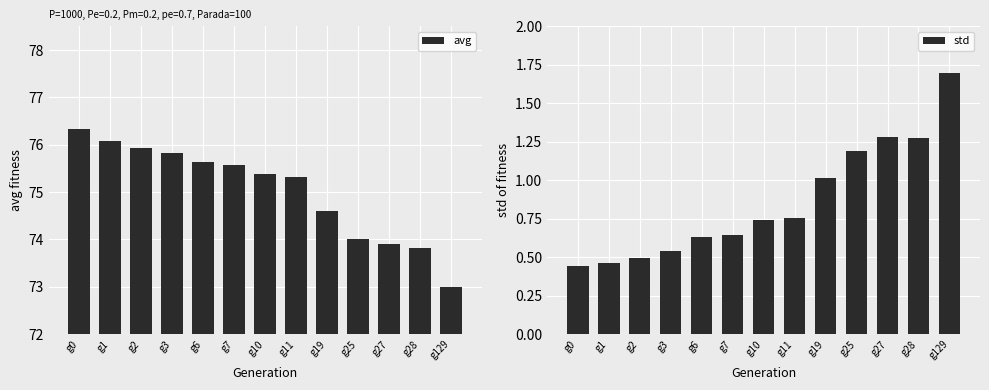

What is the difference between the maximum and minimum values in the avg series?

3.4